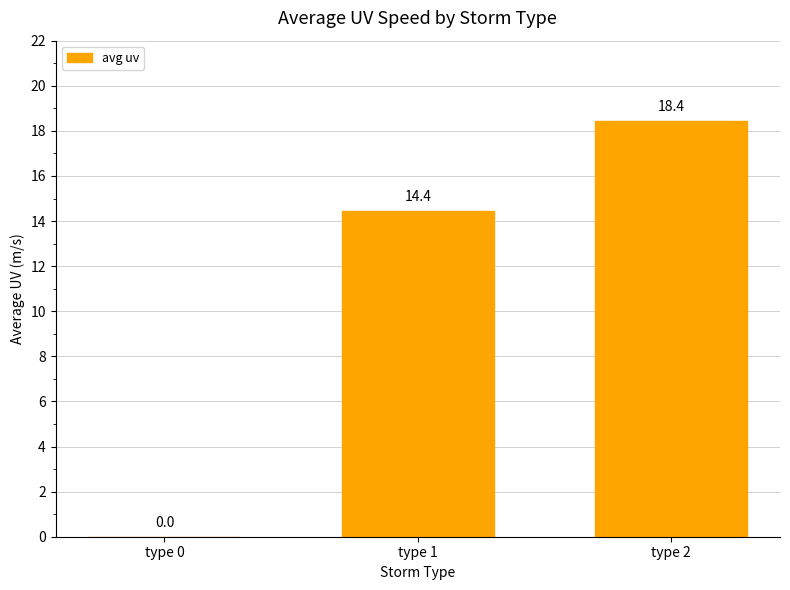

Which category has the highest value across all series?

type 2